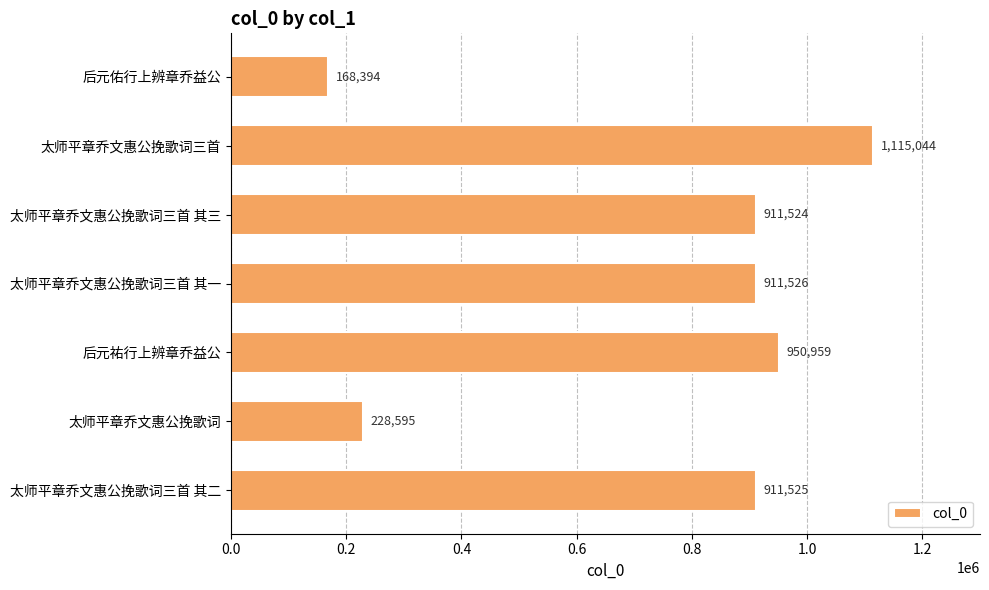

Reading top to bottom, extract all data points from this chart.

后元佑行上辨章乔益公=168394	太师平章乔文惠公挽歌词三首=1115044	太师平章乔文惠公挽歌词三首 其三=911524	太师平章乔文惠公挽歌词三首 其一=911526	后元祐行上辨章乔益公=950959	太师平章乔文惠公挽歌词=228595	太师平章乔文惠公挽歌词三首 其二=911525